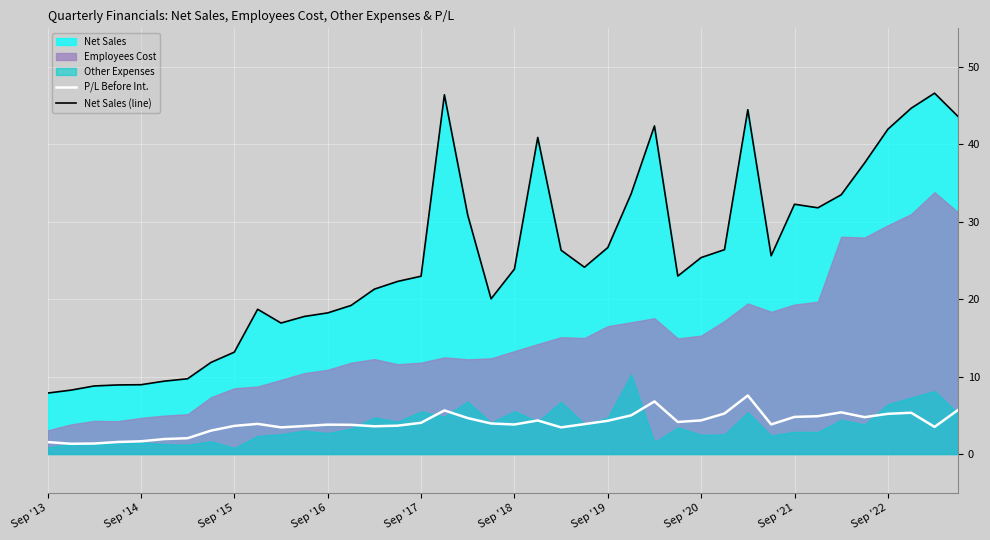

What is the maximum value for P/L Before Int.?

7.6